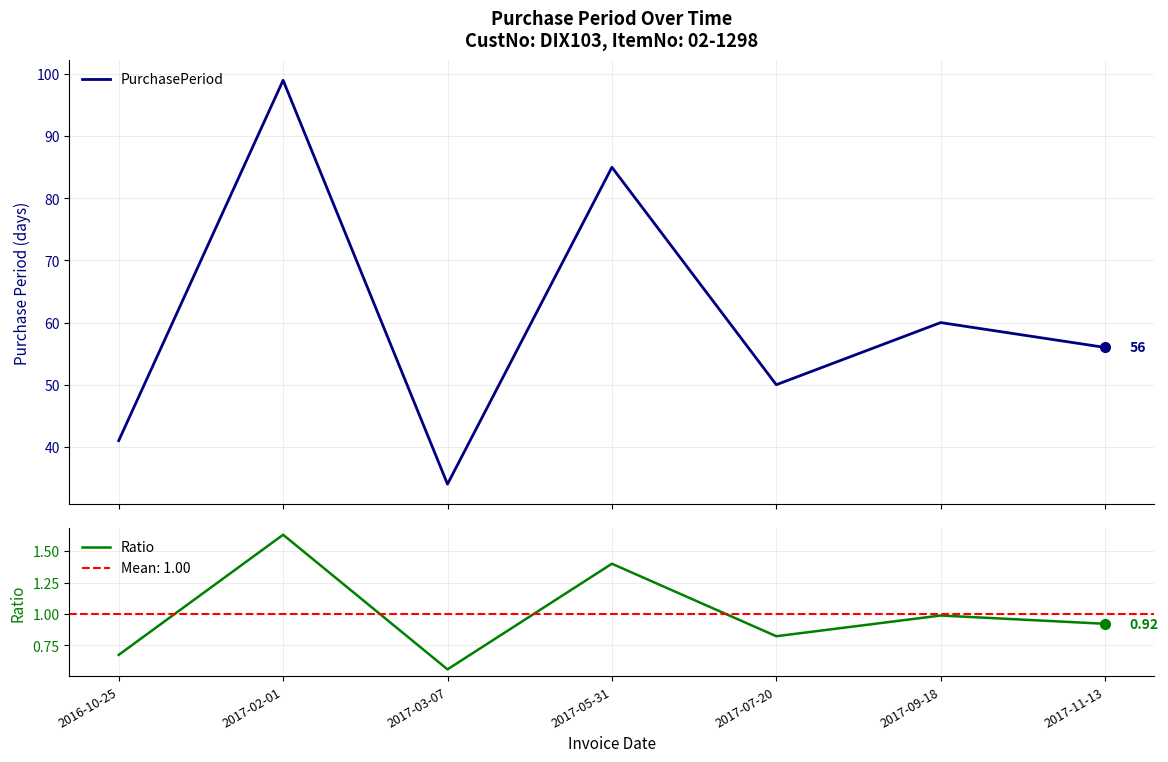

What is the total value across all series at 2017-09-18?

61.0